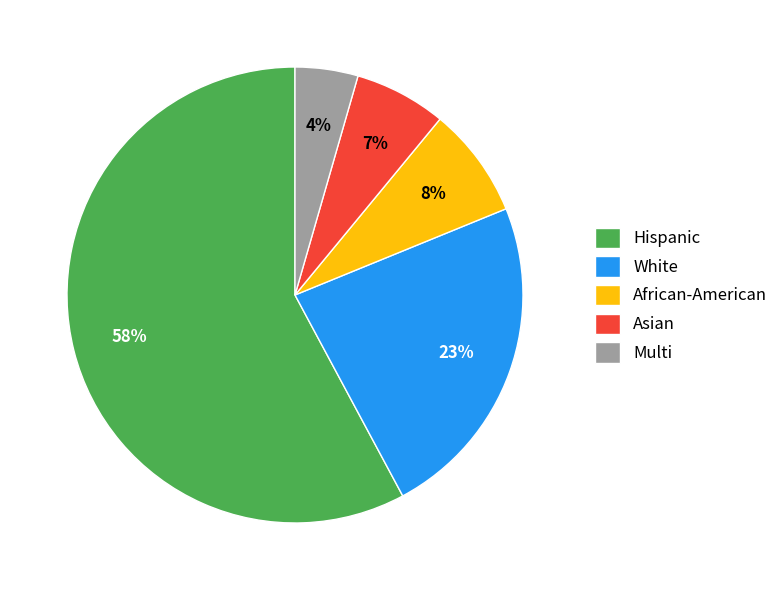

What is the largest slice in the pie chart?

Hispanic